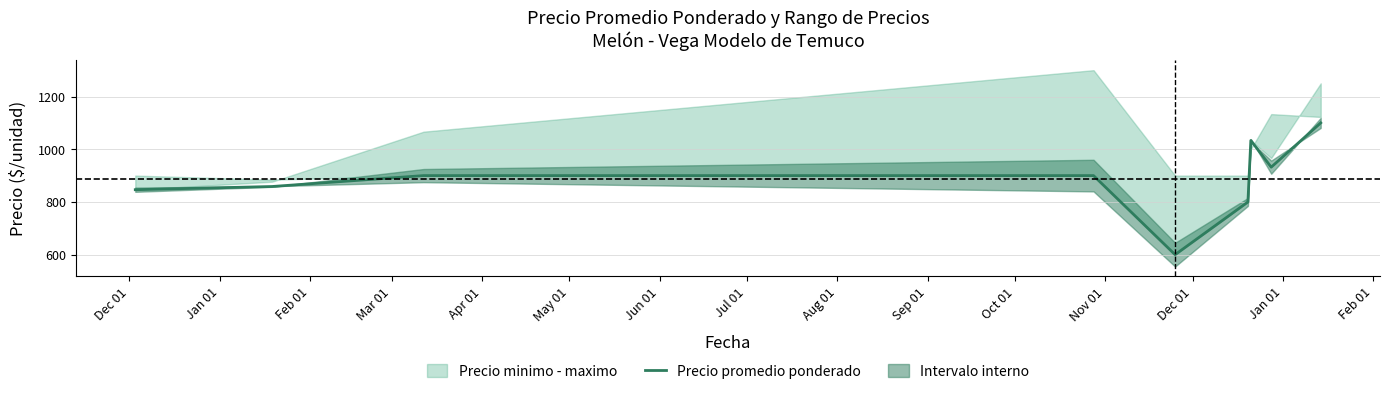

How many values are below 900?

4